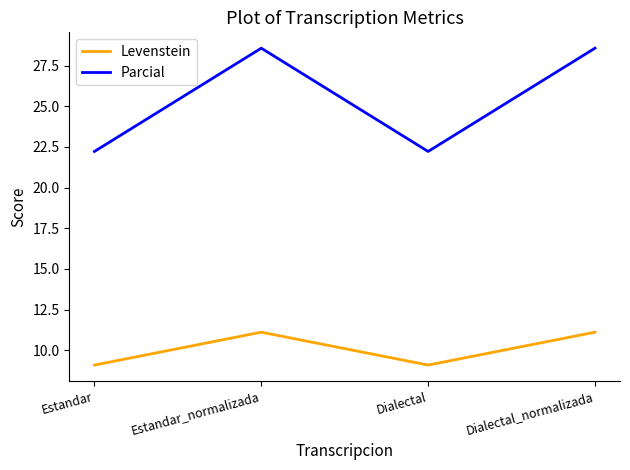

What value does the Parcial series have at Estandar_normalizada?

28.6